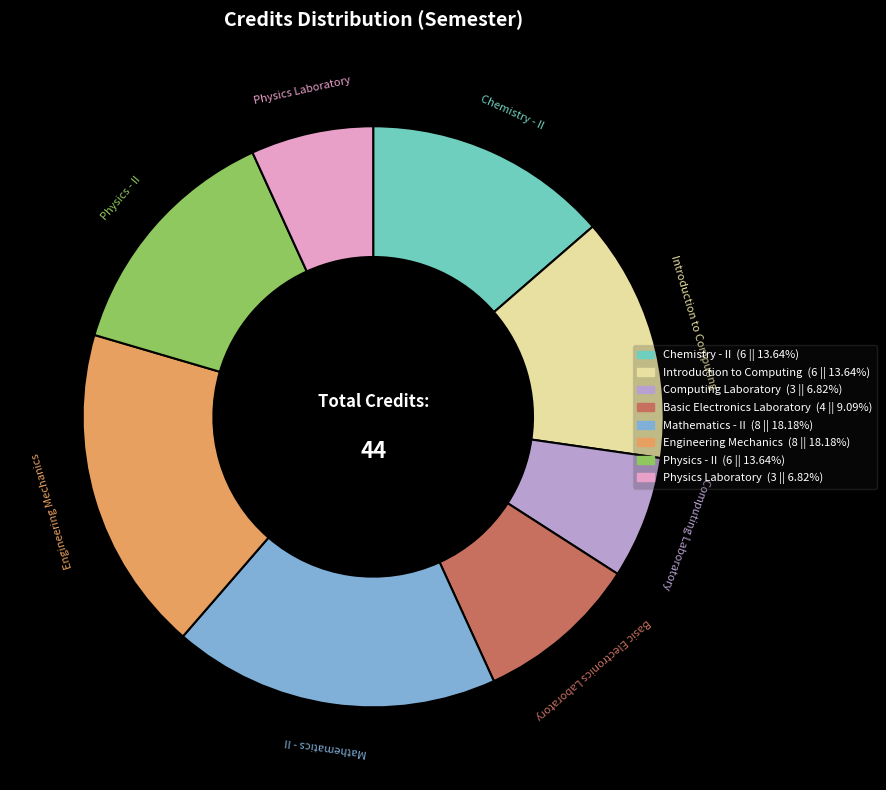

Does Mathematics - II account for over 50% of the chart?

No